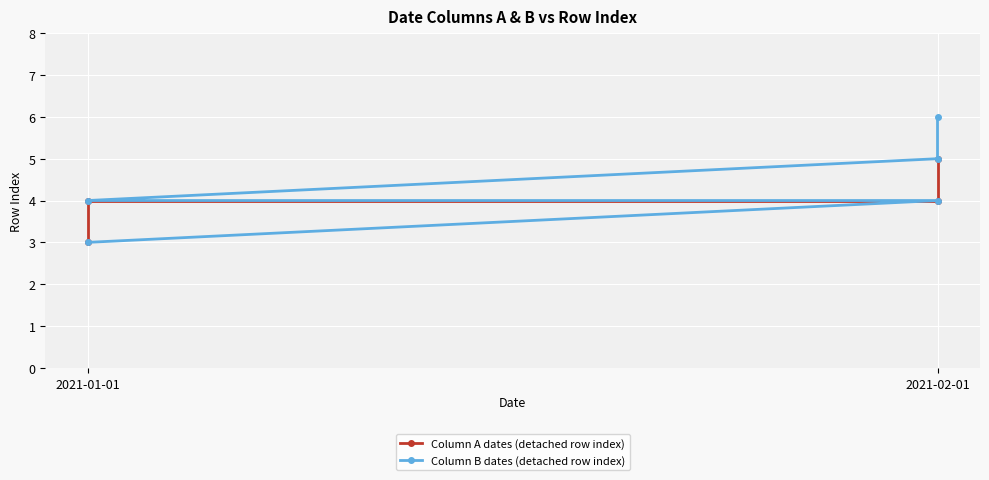

What is the value of the Date B (row index) point at the 8th from the left?

4